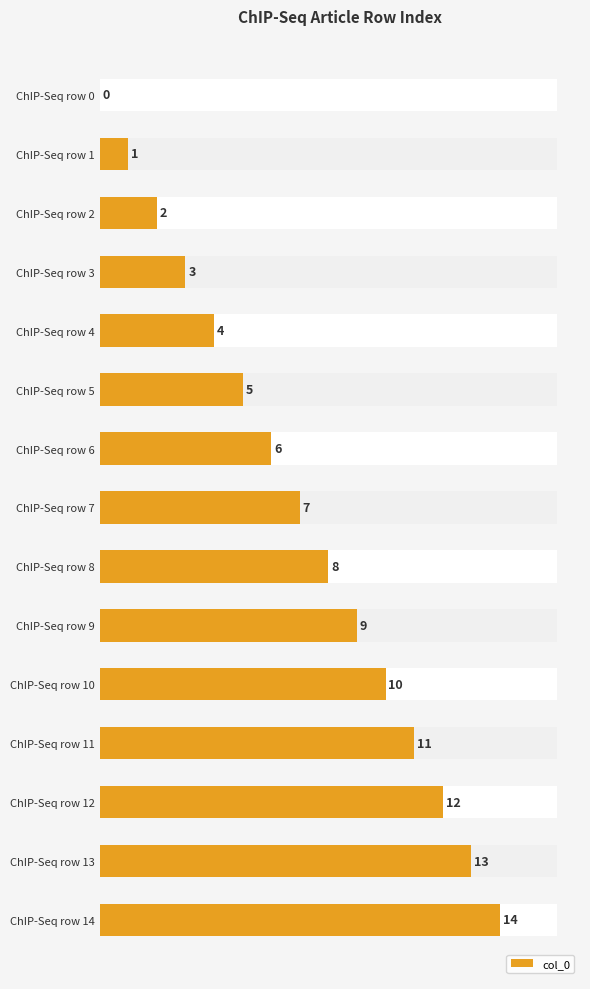

Does the chart contain any negative values?

No